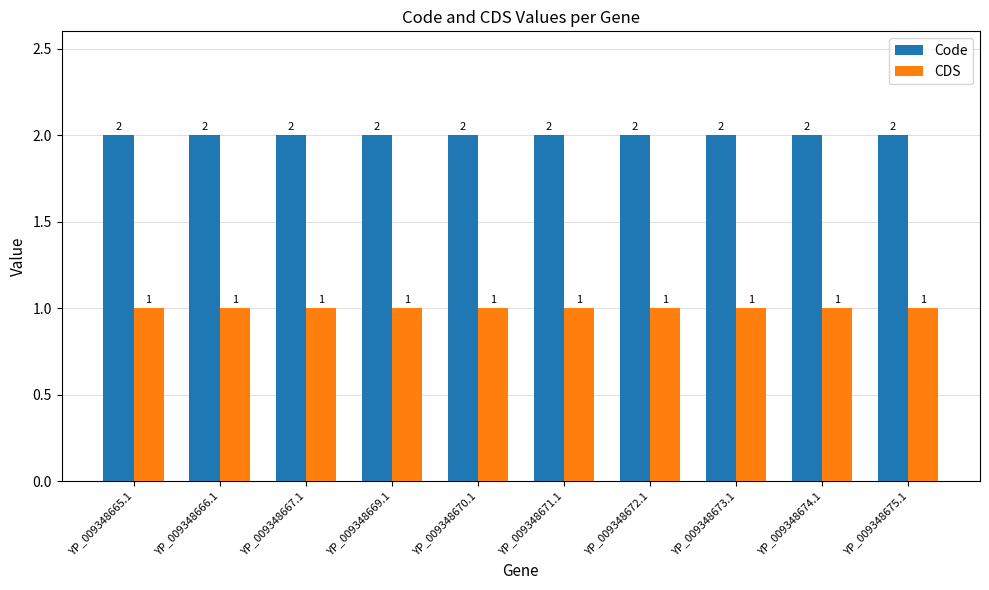

True or false: Code has a value of 3 at YP_009348675.1.

False